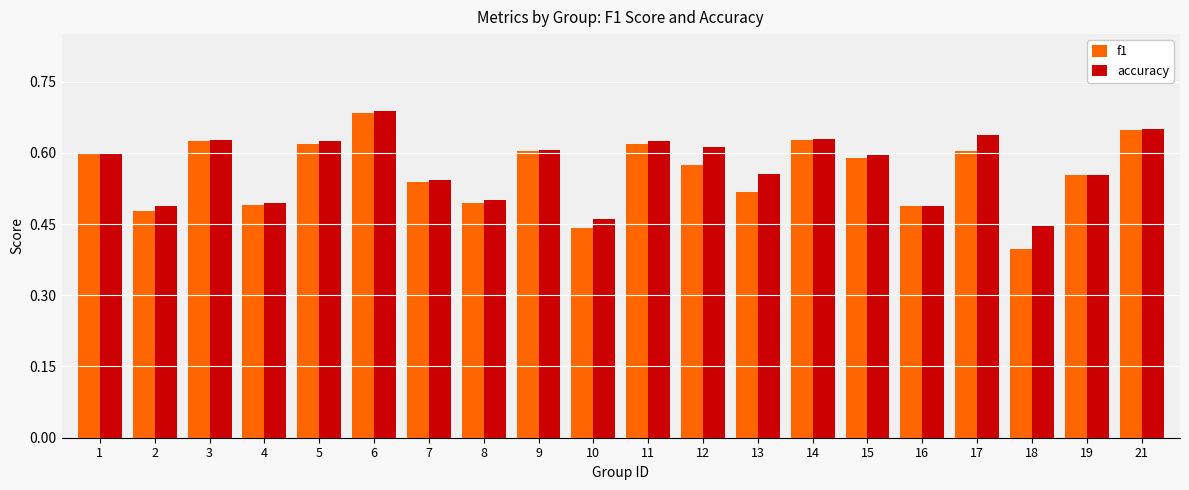

True or false: accuracy has a value of 1.2 at 6.

False